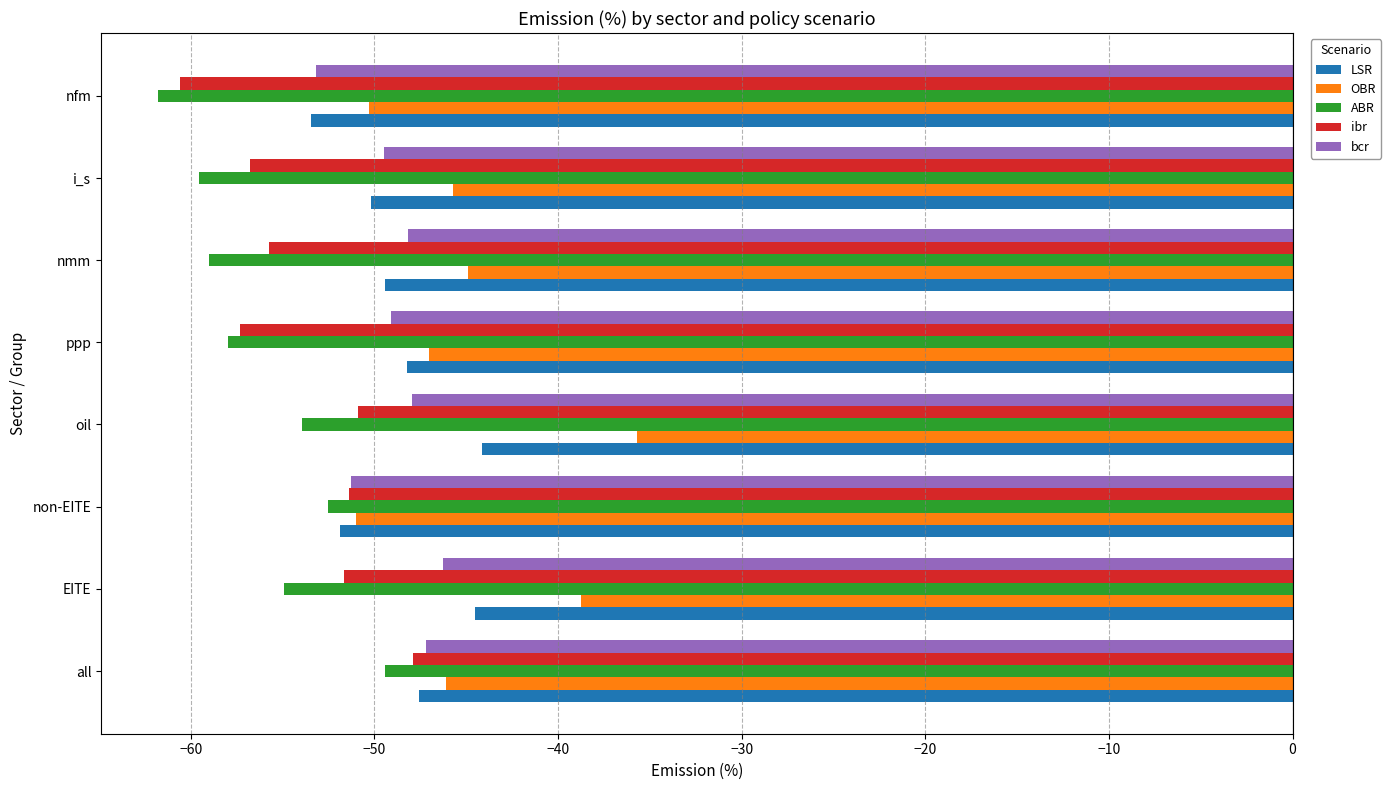

Which series has the largest total across all categories?

OBR